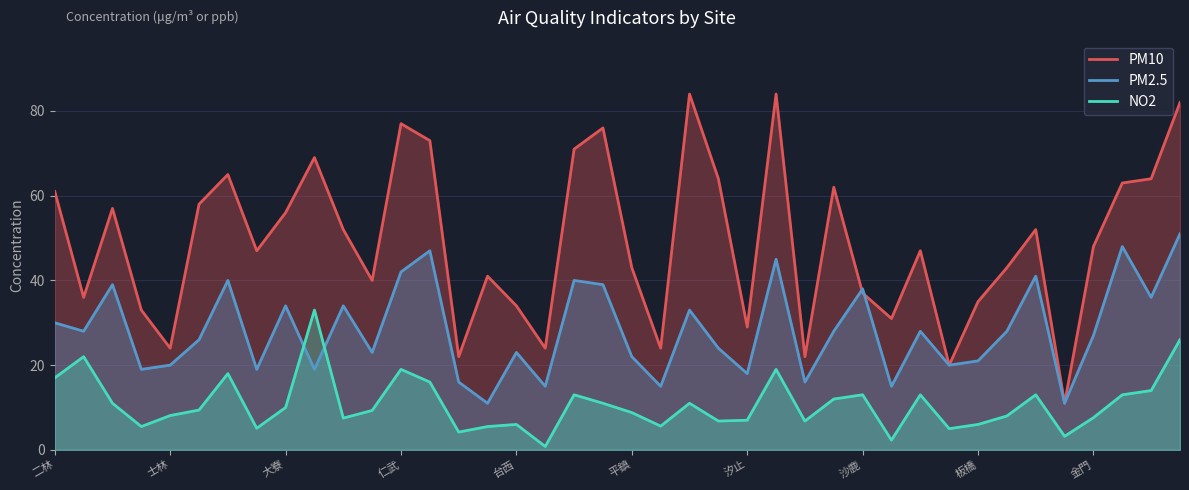

Reading left to right, extract all data points from this chart.

PM10: 61.0	36.0	57.0	33.0	24.0	58.0	65.0	47.0	56.0	69.0	52.0	40.0	77.0	73.0	22.0	41.0	34.0	24.0	71.0	76.0	43.0	24.0	84.0	64.0	29.0	84.0	22.0	62.0	37.0	31.0	47.0	20.0	35.0	43.0	52.0	11.0	48.0	63.0	64.0	82.0
PM2.5: 30.0	28.0	39.0	19.0	20.0	26.0	40.0	19.0	34.0	19.0	34.0	23.0	42.0	47.0	16.0	11.0	23.0	15.0	40.0	39.0	22.0	15.0	33.0	24.0	18.0	45.0	16.0	28.0	38.0	15.0	28.0	20.0	21.0	28.0	41.0	11.0	27.0	48.0	36.0	51.0
NO2: 17.0	22.0	11.0	5.5	8.1	9.4	18.0	5.1	10.0	33.0	7.5	9.3	19.0	16.0	4.2	5.5	6.0	0.8	13.0	11.0	8.8	5.6	11.0	6.8	7.0	19.0	6.8	12.0	13.0	2.3	13.0	5.0	6.0	8.0	13.0	3.2	7.6	13.0	14.0	26.0